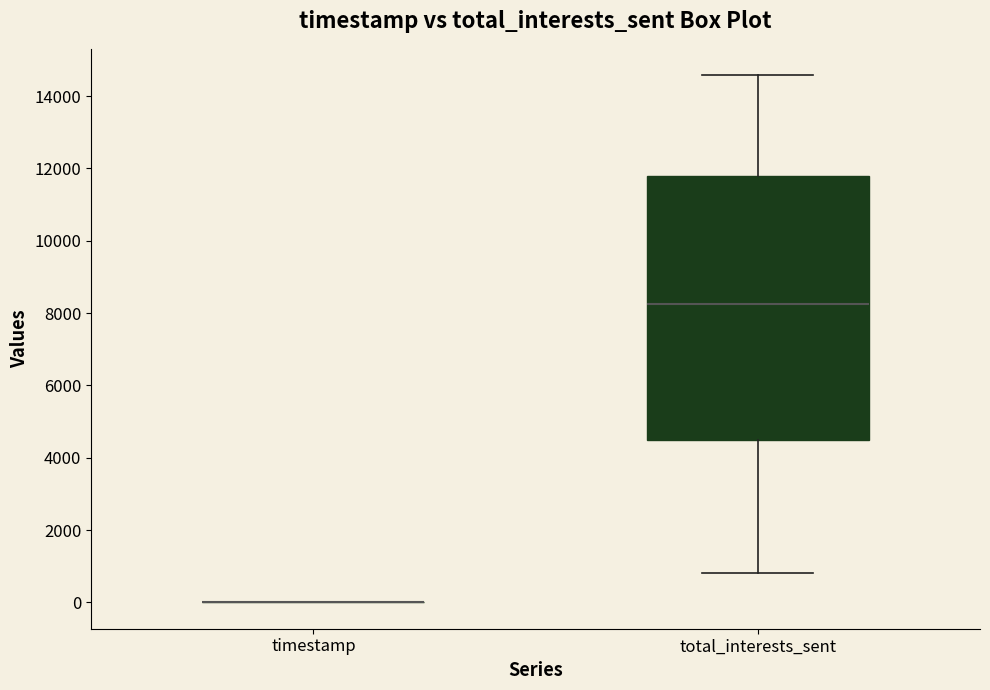

Reading left to right, read every box against the y-axis: the position of its median line, the range the box covers, and the ends of its whiskers. The values are not printed on the chart, so give them approximately, as read against the axis.

timestamp: box collapsed to a line at 0, whiskers 0 to 0
total_interests_sent: median 8200, box 4400 to 11800, whiskers 800 to 14600